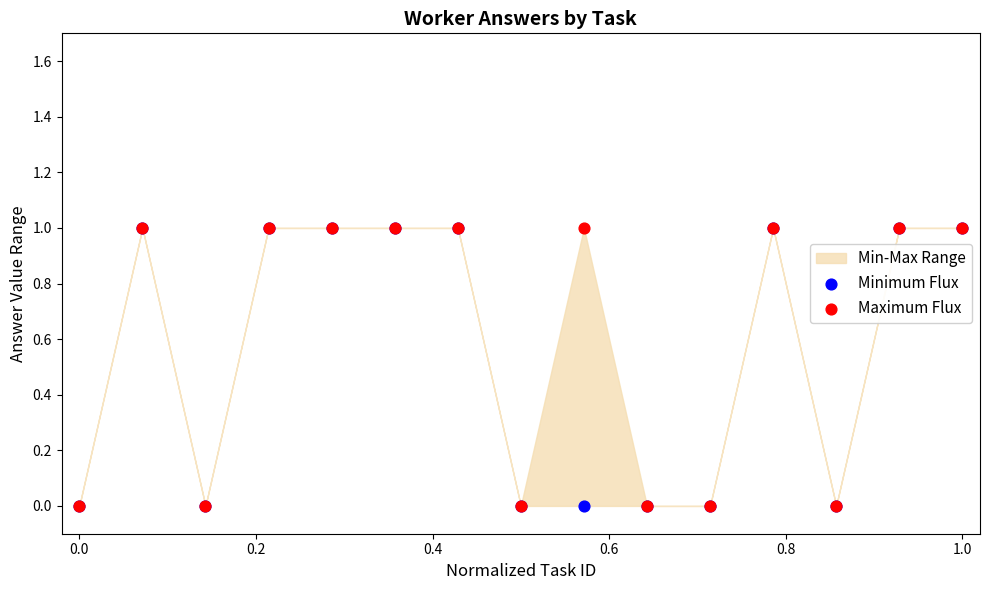

Which series contains the highest Y value?

Minimum Flux